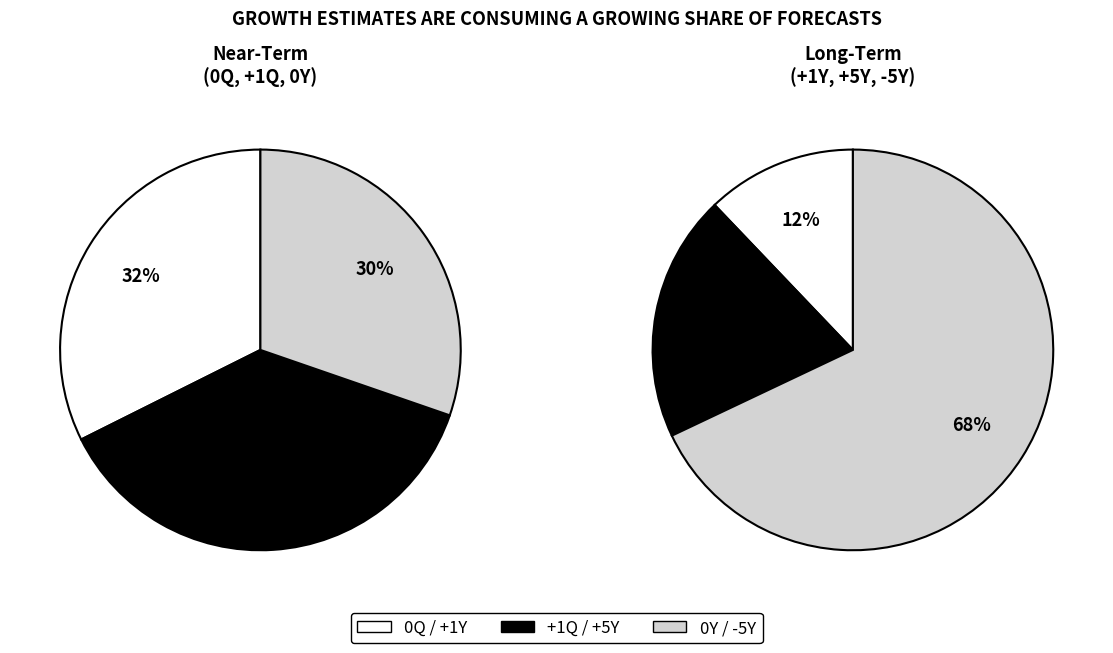

The 0Y slice represents 33% of the pie. True or false?

False